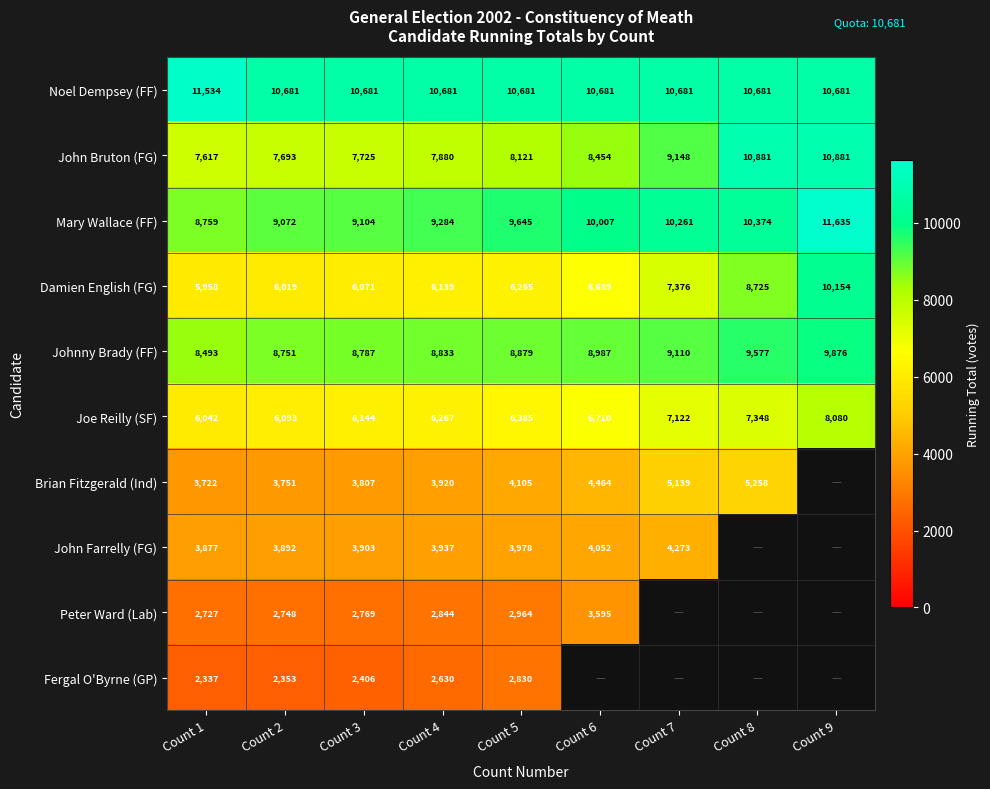

Rank the series by their maximum value, from highest to lowest.

Mary Wallace (FF), Noel Dempsey (FF), John Bruton (FG), Damien English (FG), Johnny Brady (FF), Joe Reilly (SF), Brian Fitzgerald (Ind), John Farrelly (FG), Peter Ward (Lab), Fergal O'Byrne (GP)